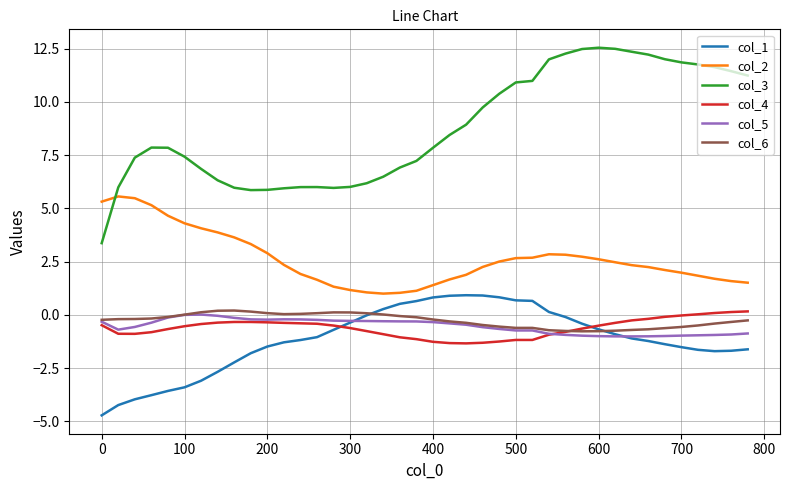

What is the lowest value of the col_2 series?

1.0